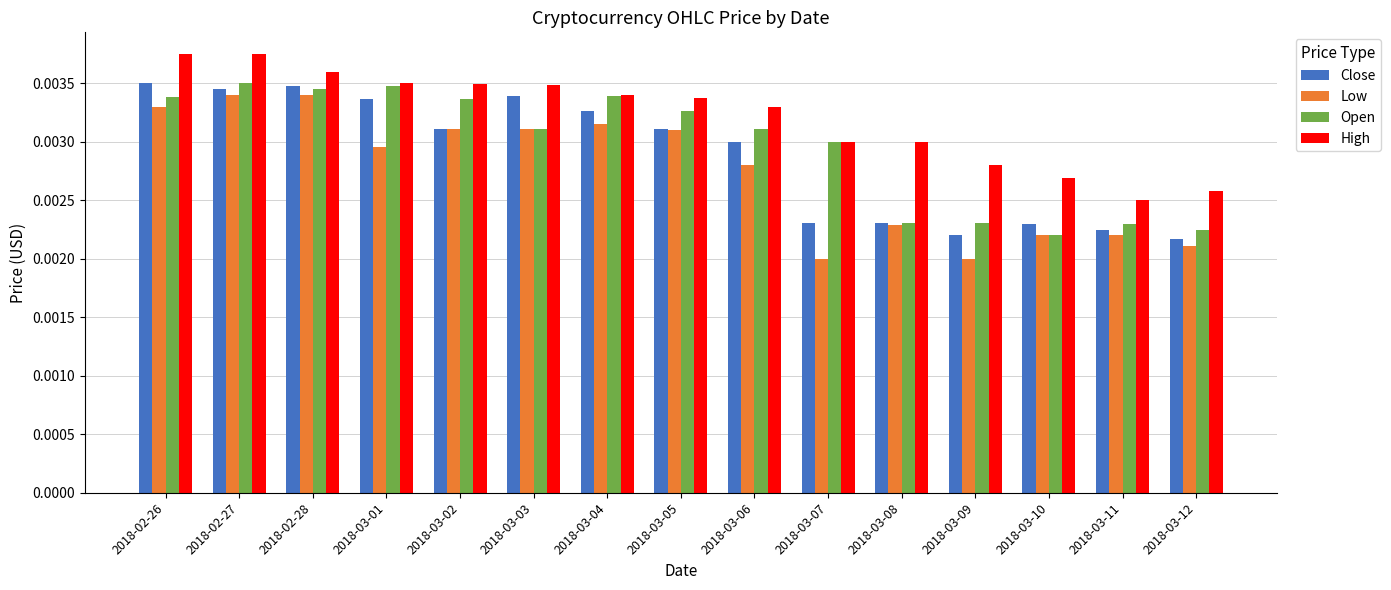

What are all the series names shown in the legend?

Close, Low, Open, High